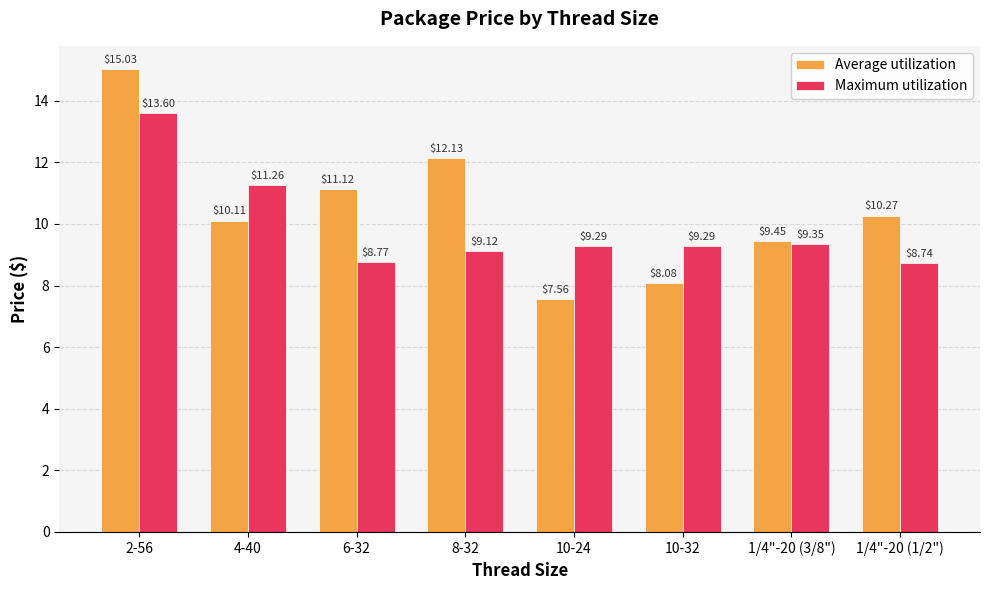

What is the label of the 4th bar from the left?

8-32